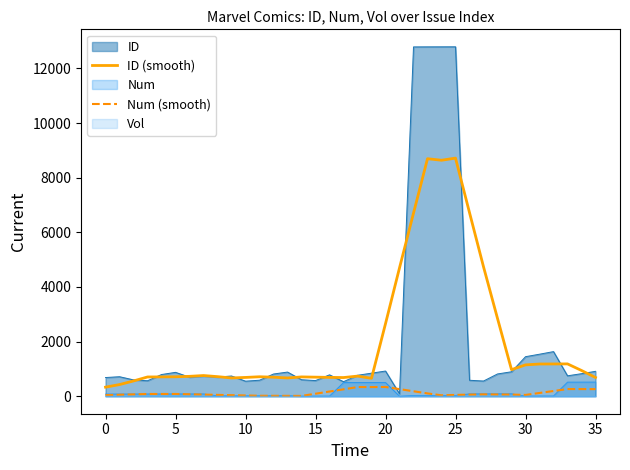

Which series has the widest spread of values?

ID